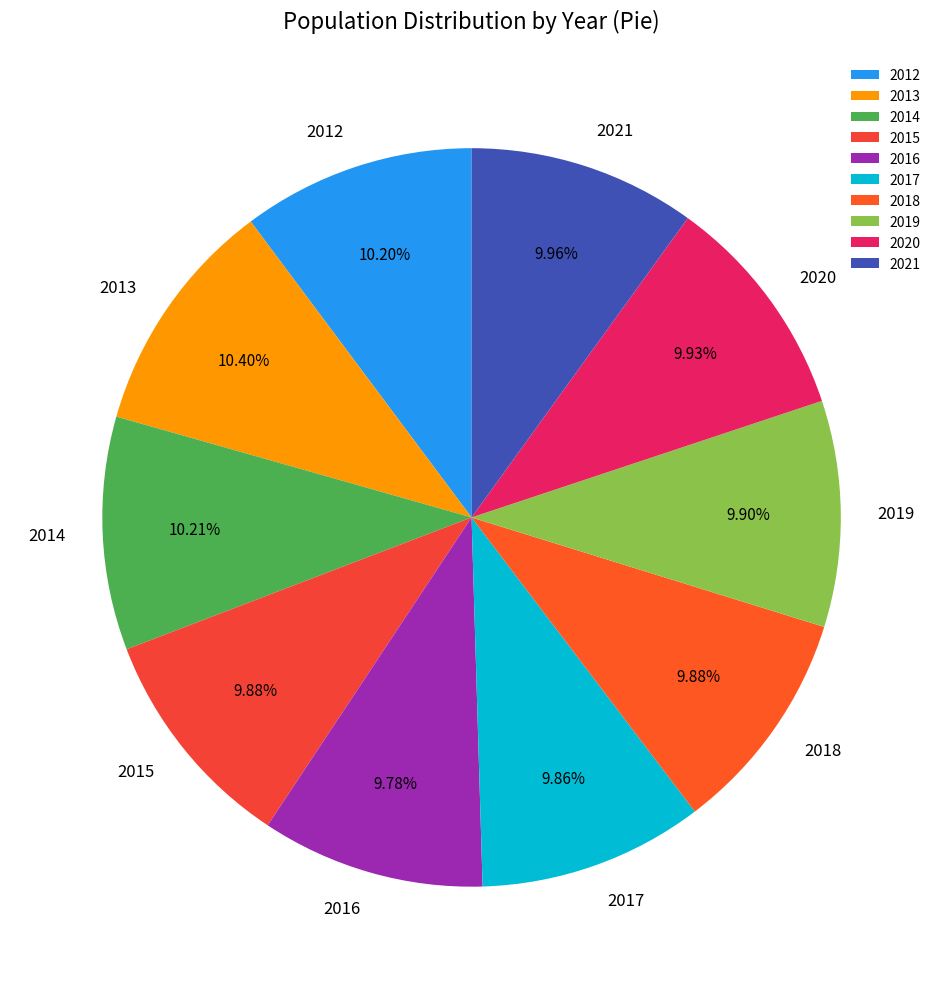

What is the ratio of the value at 2017 to the value at 2014?

1.0